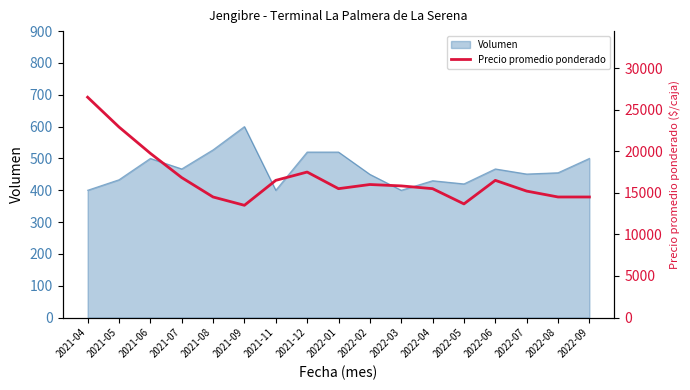

Reading left to right, what are all the values shown in this chart?

2021-04=26500	2021-05=22917	2021-06=19750	2021-07=16833	2021-08=14500	2021-09=13500	2021-11=16500	2021-12=17500	2022-01=15500	2022-02=16000	2022-03=15833	2022-04=15500	2022-05=13667	2022-06=16500	2022-07=15208	2022-08=14500	2022-09=14500